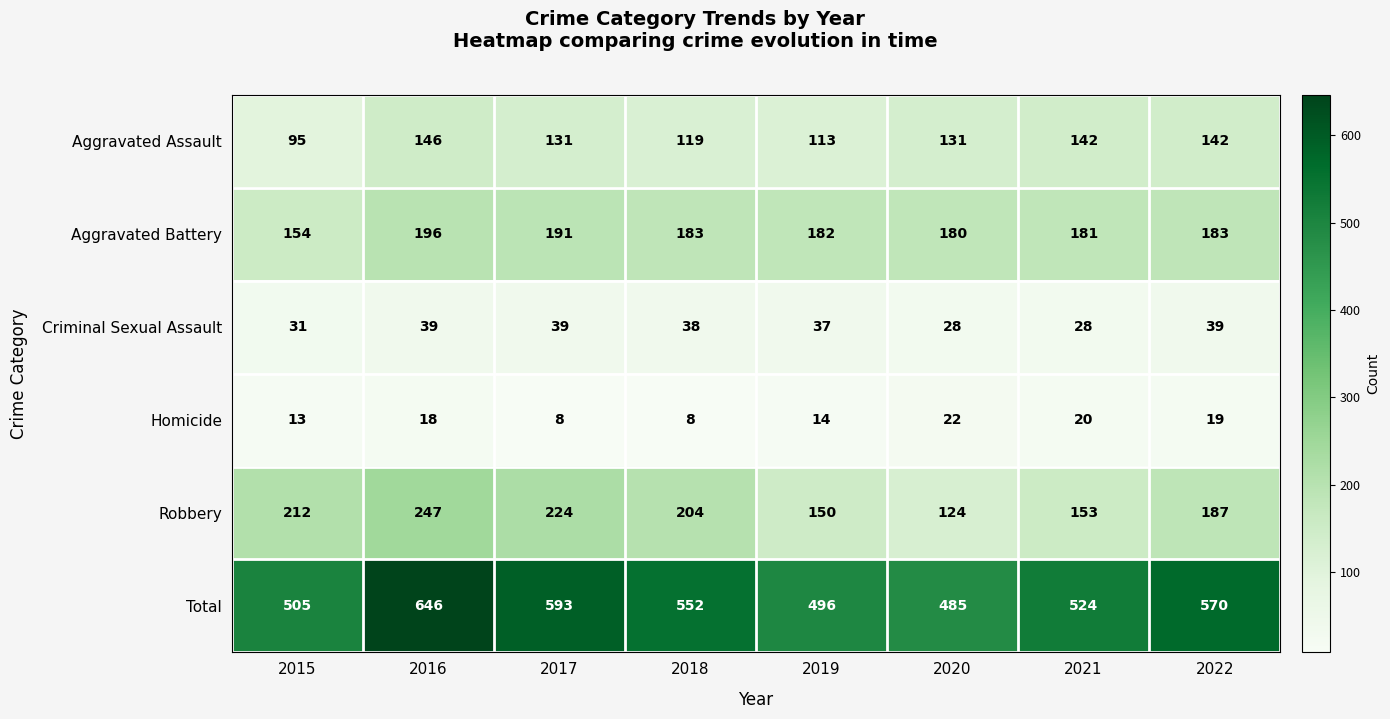

How many series are shown in this chart?

6